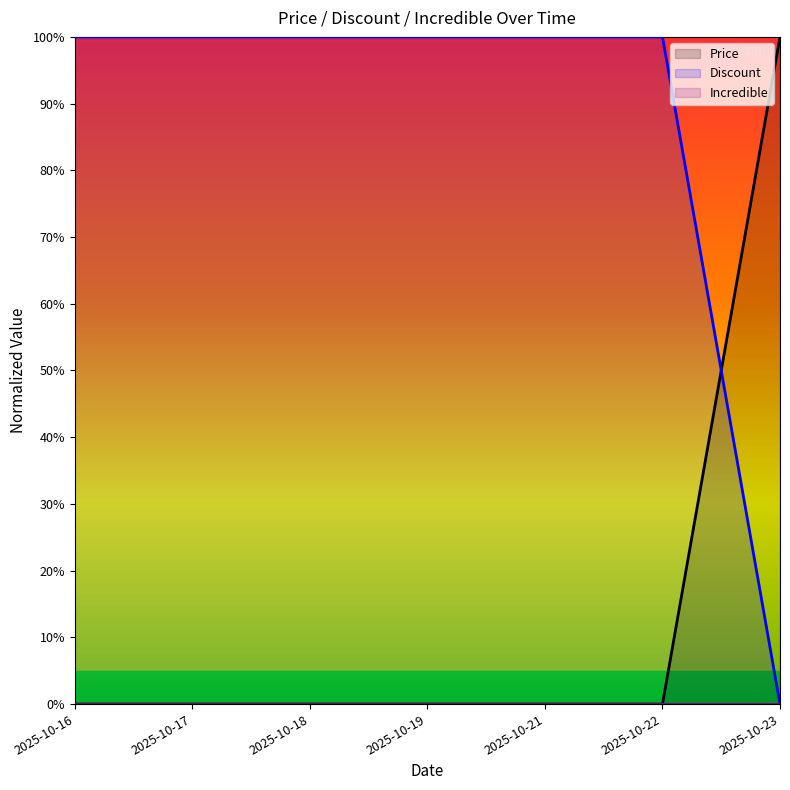

Reading left to right, list all the values displayed in this chart.

Price: 2025-10-16=0.0	2025-10-17=0.0	2025-10-18=0.0	2025-10-19=0.0	2025-10-21=0.0	2025-10-22=0.0	2025-10-23=100.0
Discount: 2025-10-16=100.0	2025-10-17=100.0	2025-10-18=100.0	2025-10-19=100.0	2025-10-21=100.0	2025-10-22=100.0	2025-10-23=0.0
Incredible: 2025-10-16=0.0	2025-10-17=0.0	2025-10-18=0.0	2025-10-19=0.0	2025-10-21=0.0	2025-10-22=0.0	2025-10-23=0.0